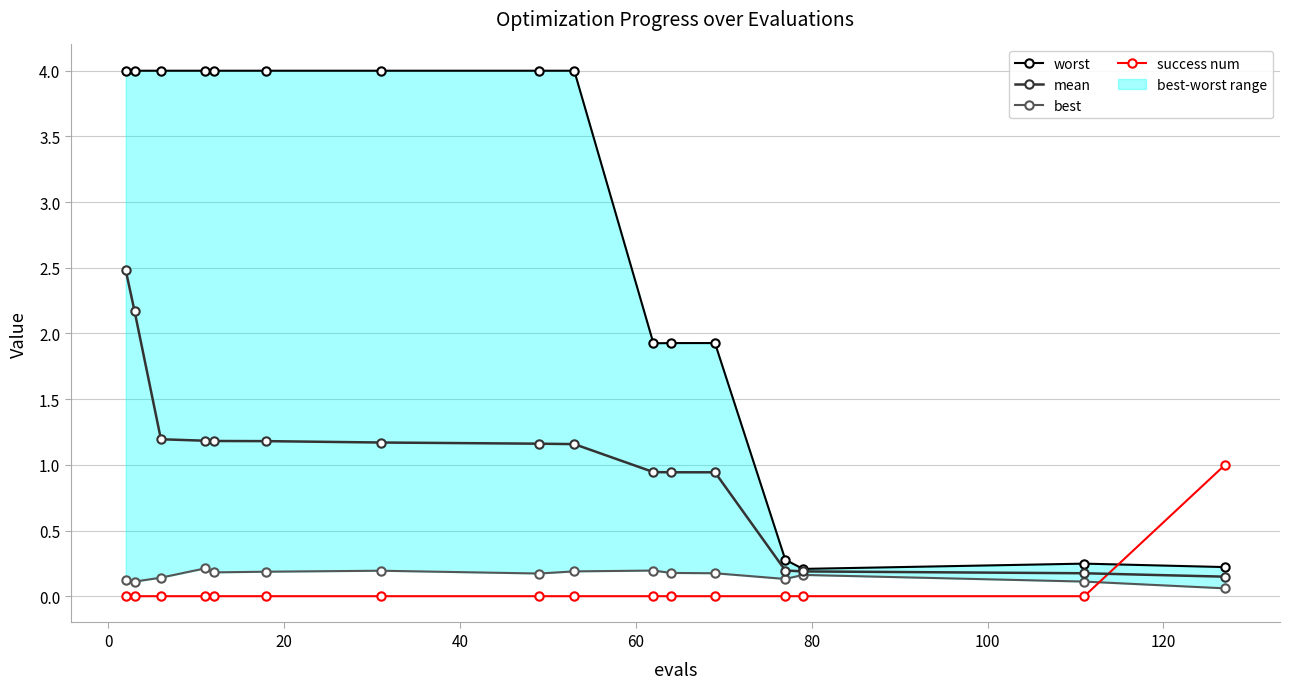

After their last crossing, which series has the higher values: success num or mean?

success num